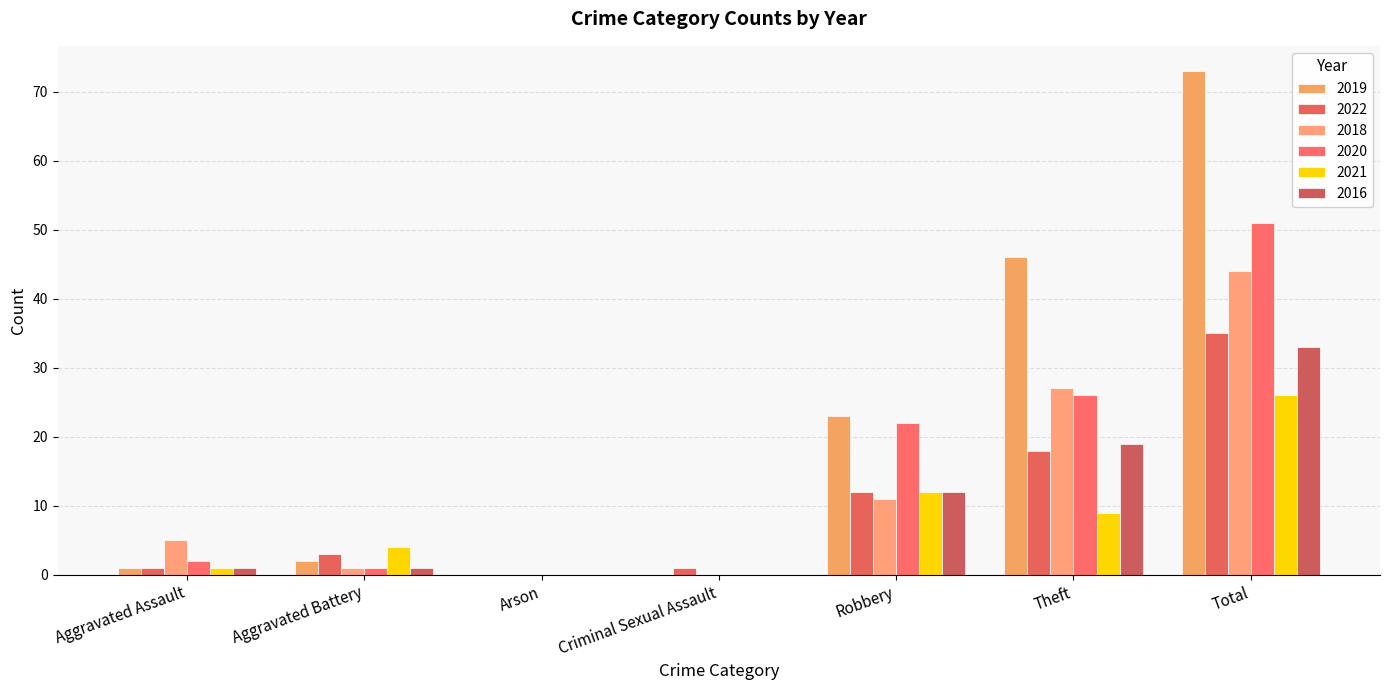

True or false: 2020 has a value of 1 at Aggravated Battery.

True